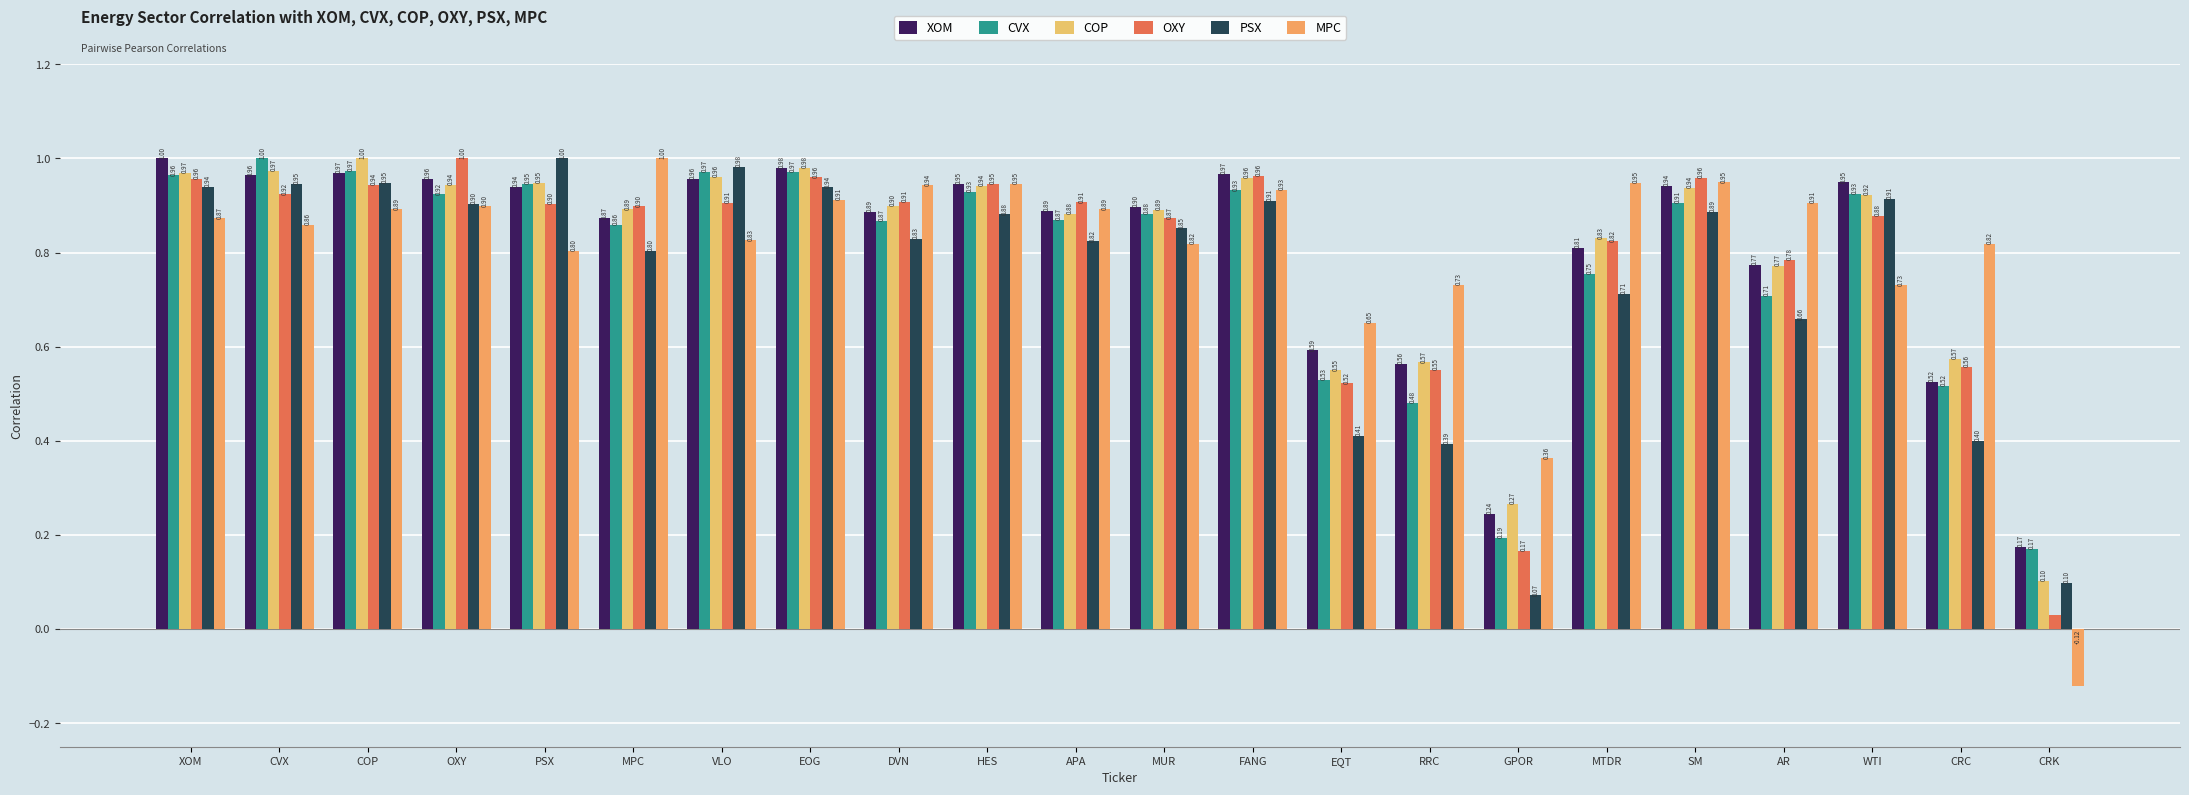

True or false: CVX has a value of 1.0 at VLO.

True